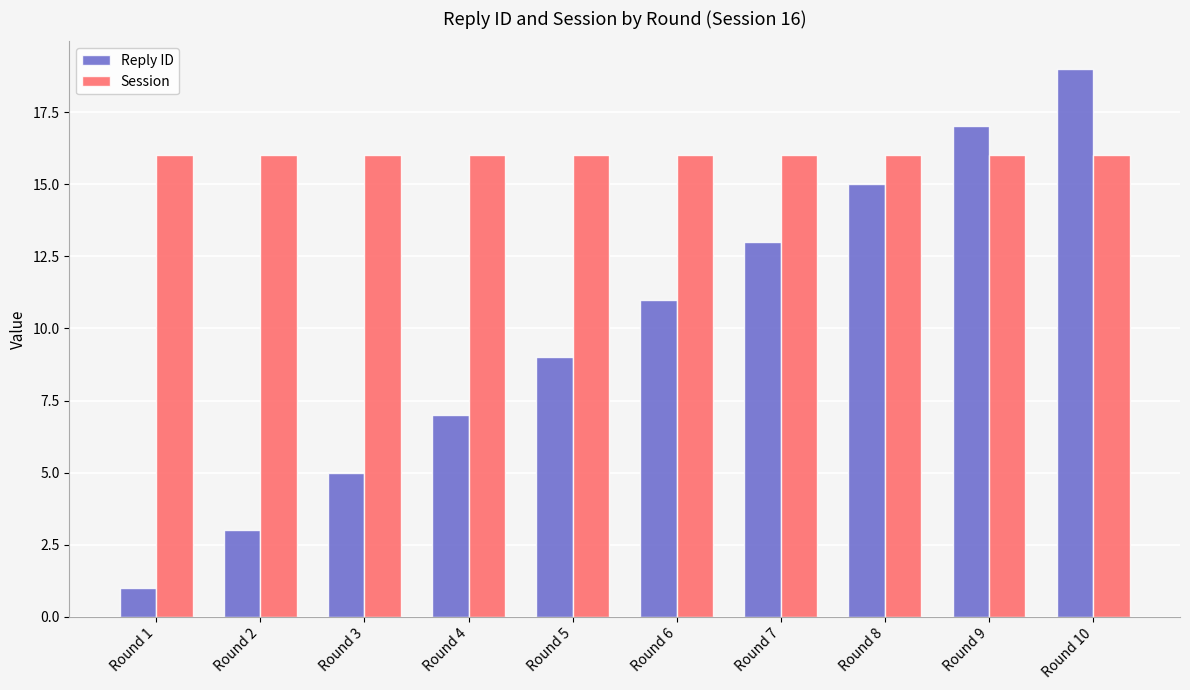

What are all the series names shown in the legend?

Reply ID, Session